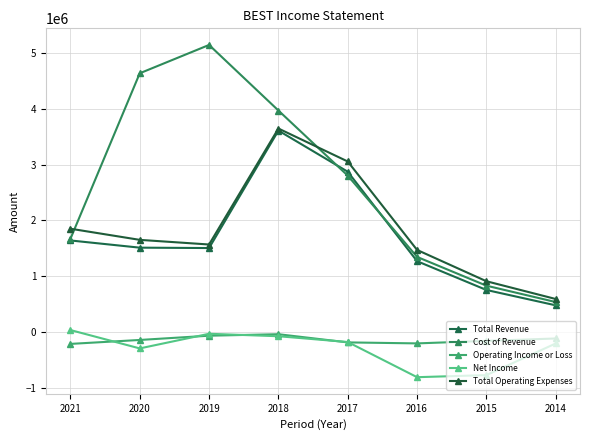

What is the approximate value of Net Income at 2021, to the nearest 10?

37600